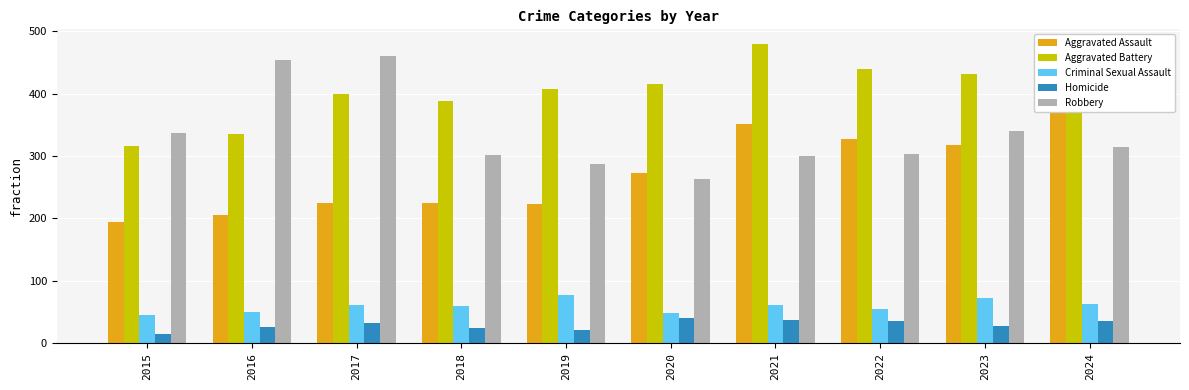

The Aggravated Assault series shows 273 at 2020. True or false?

True